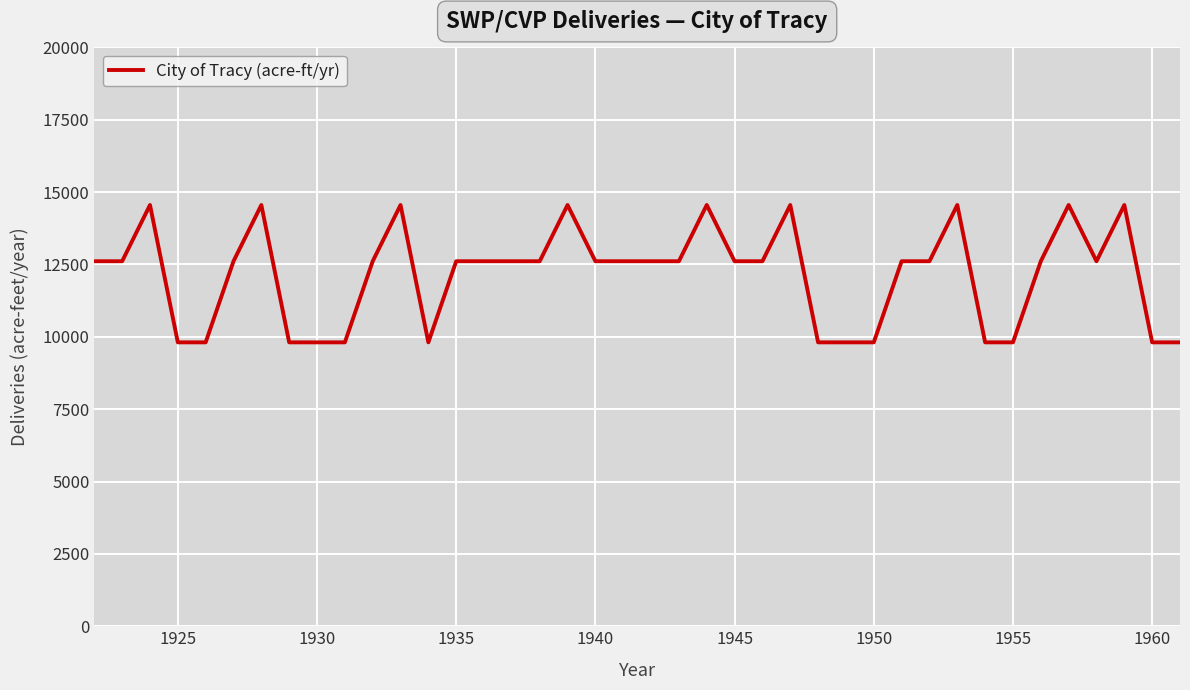

What is the difference between the maximum and minimum values?

4746.2